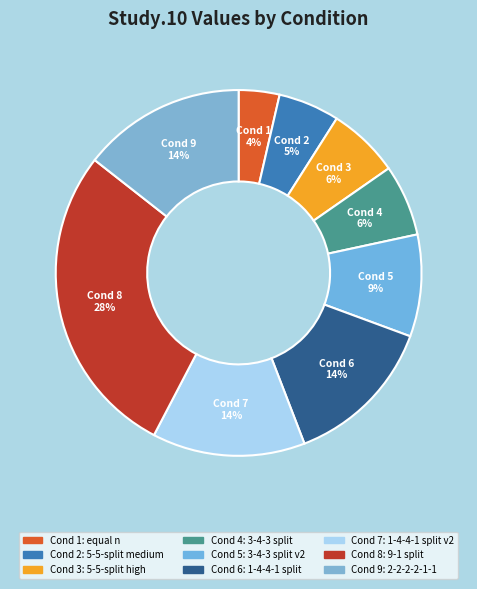

How many slices are in this pie chart?

9